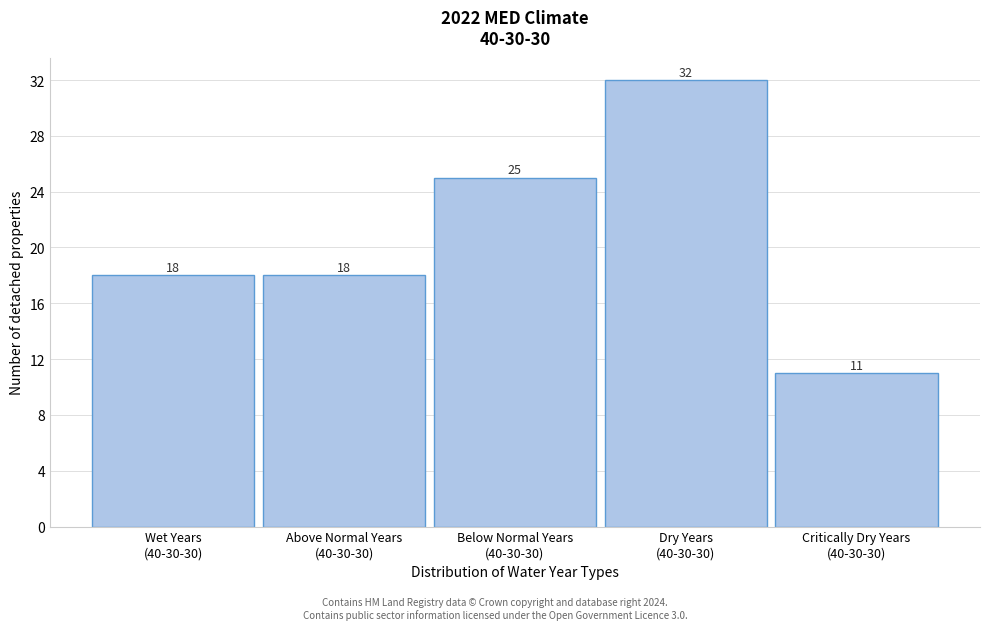

Reading left to right, what are all the values shown in this chart?

18	18	25	32	11